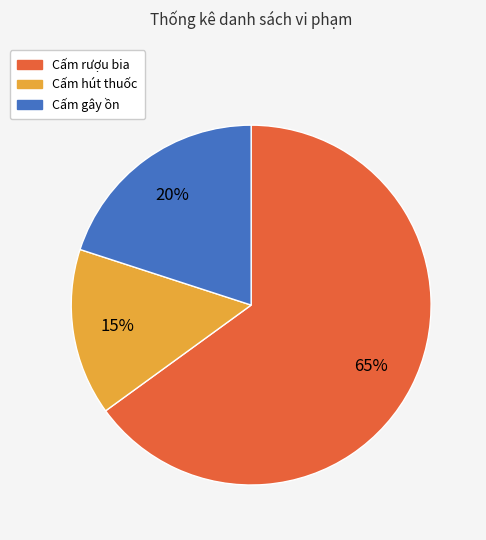

Which slice is the largest?

Cấm rượu bia